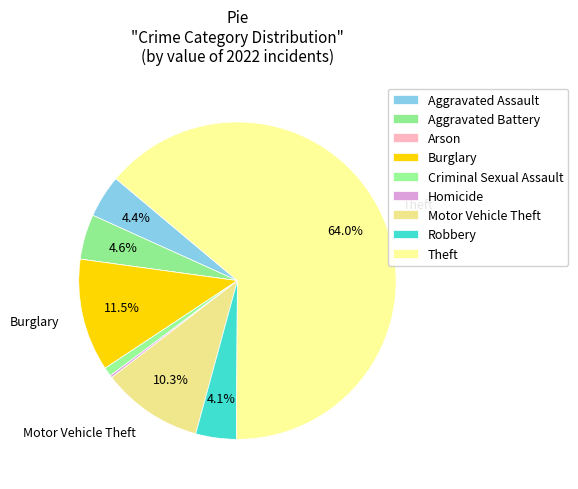

To the nearest percent, what is the combined percentage of Theft and Burglary?

75%